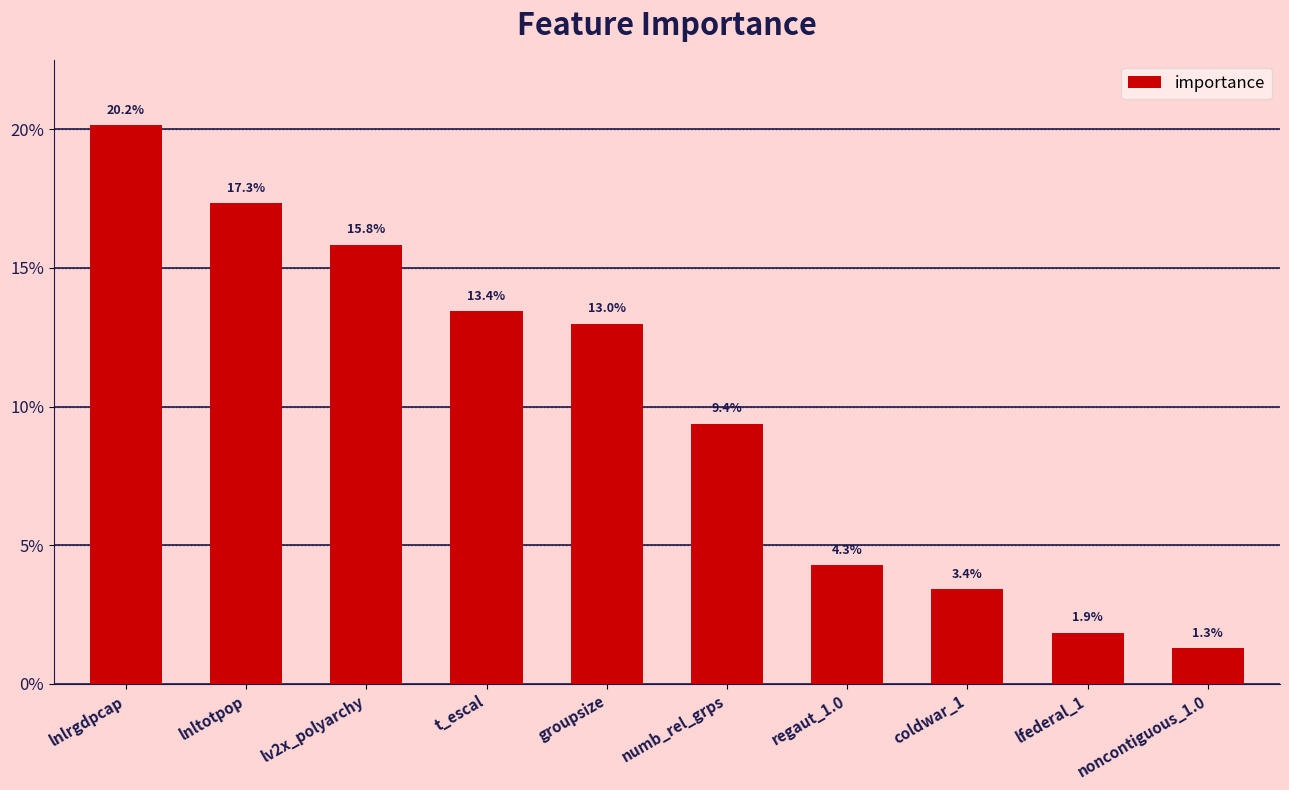

What position from the left is noncontiguous_1.0?

10